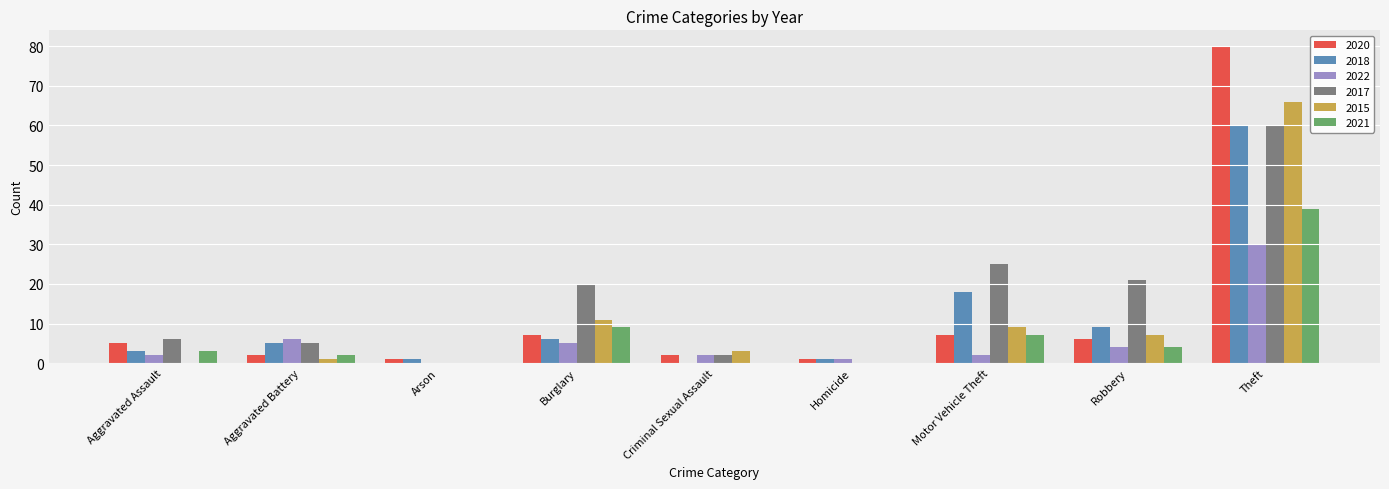

What is the highest value of the 2018 series?

60